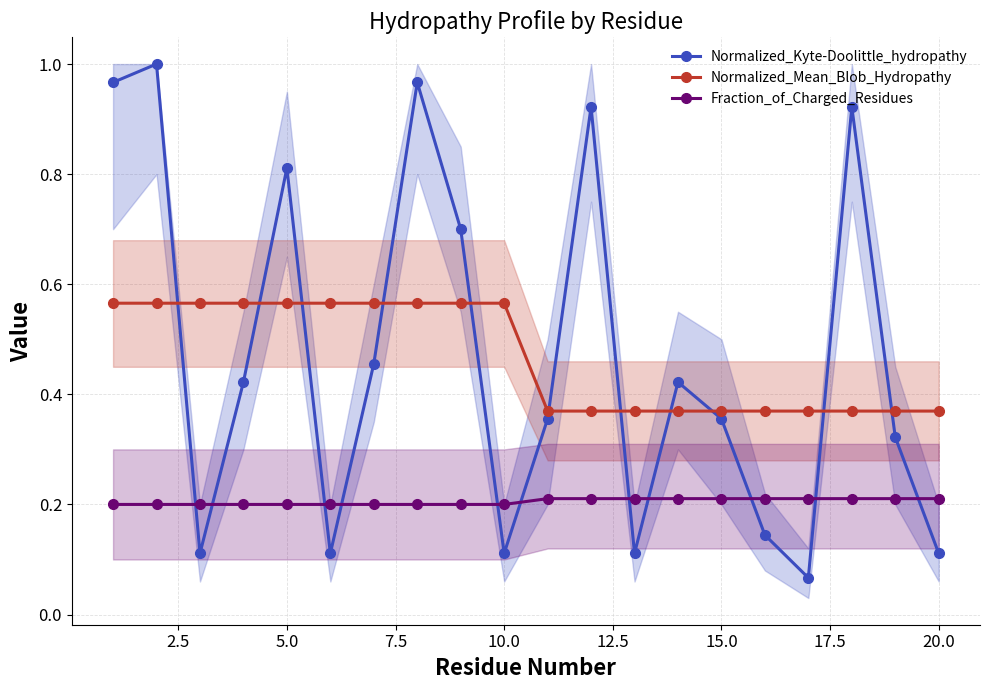

How many Fraction_of_Charged_Residues values are between 0 and 1?

20